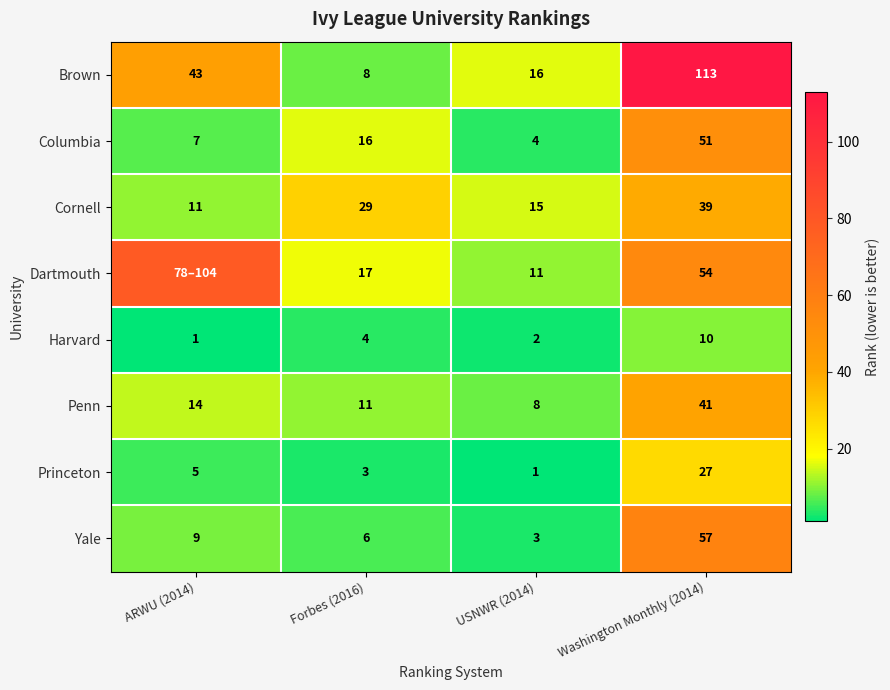

Rank the categories by Cornell value from highest to lowest.

Washington Monthly (2014), Forbes (2016), USNWR (2014), ARWU (2014)